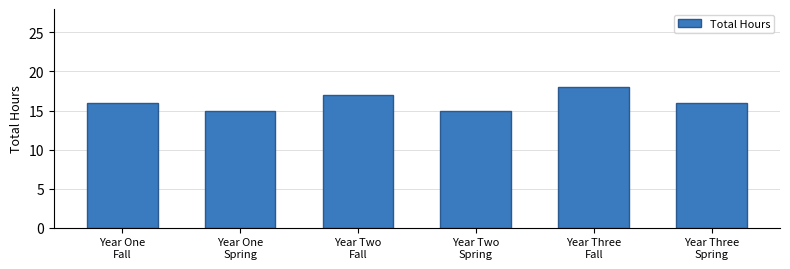

How many bars are there in total?

6